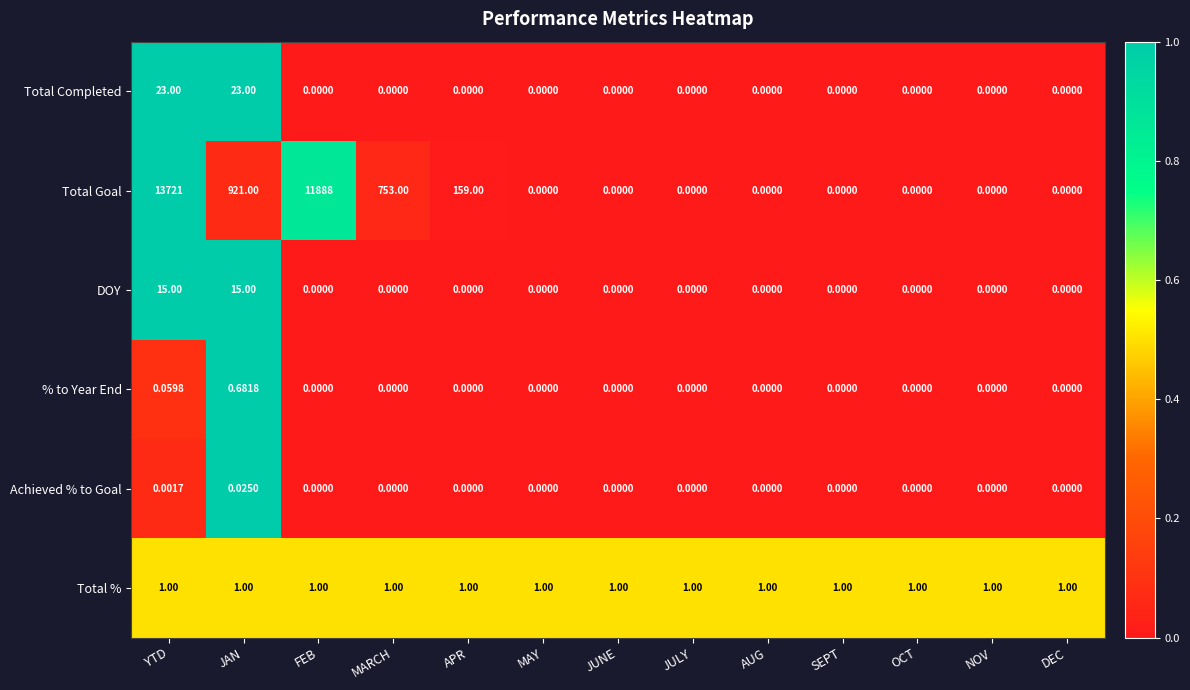

Where is Total Goal nearest to the value 6860?

FEB